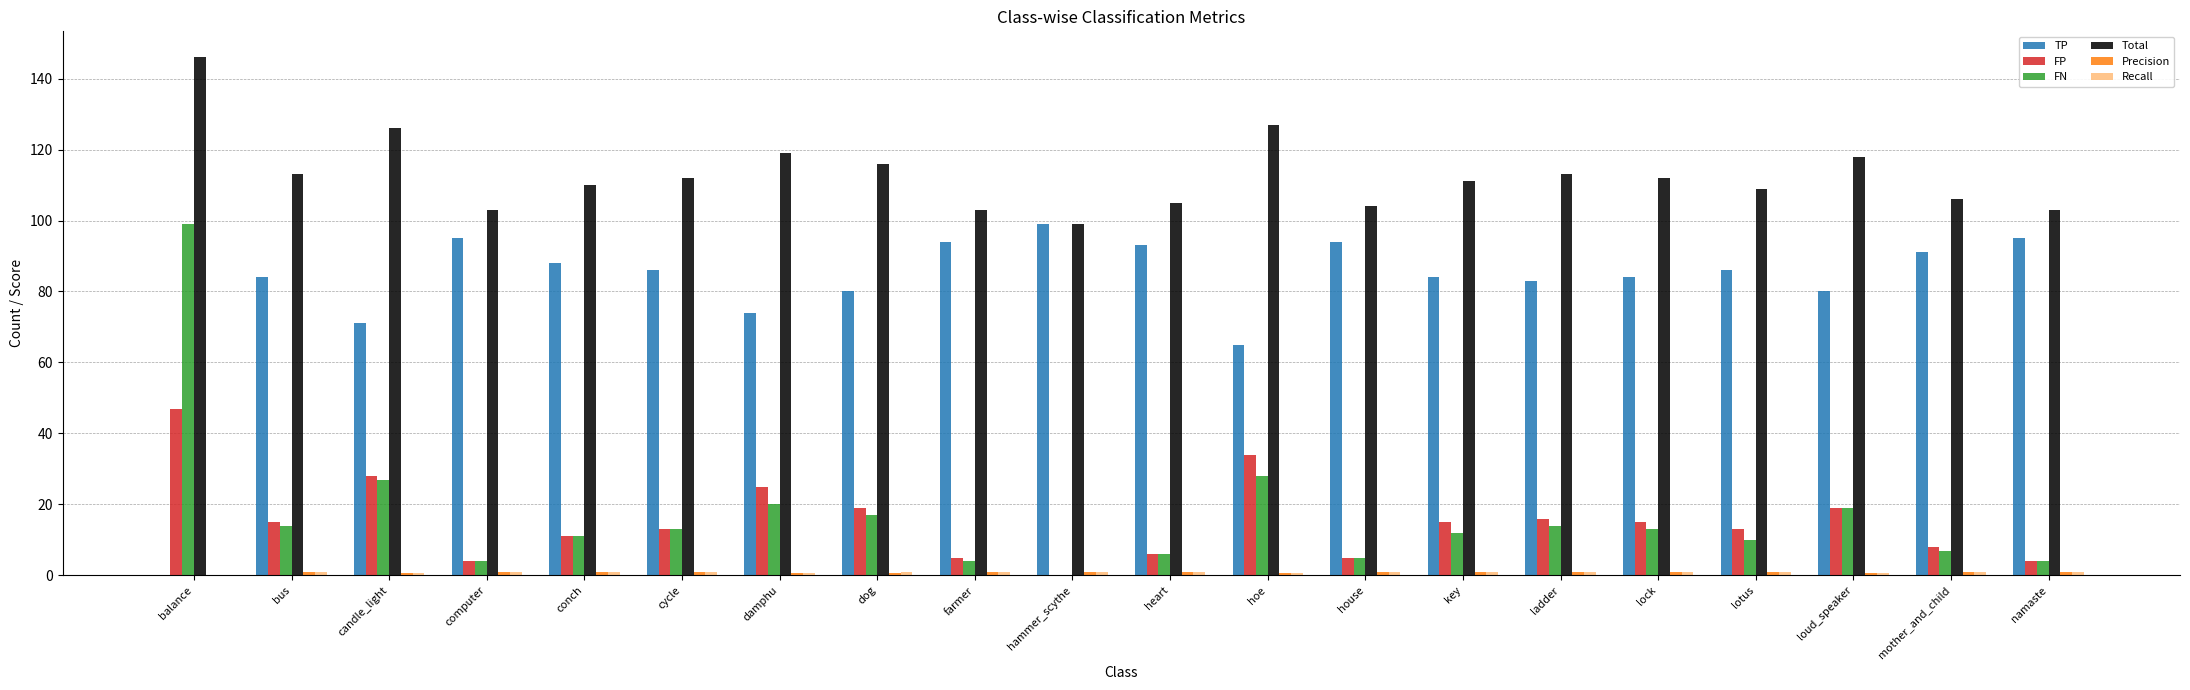

What is the greatest value displayed?

146.0